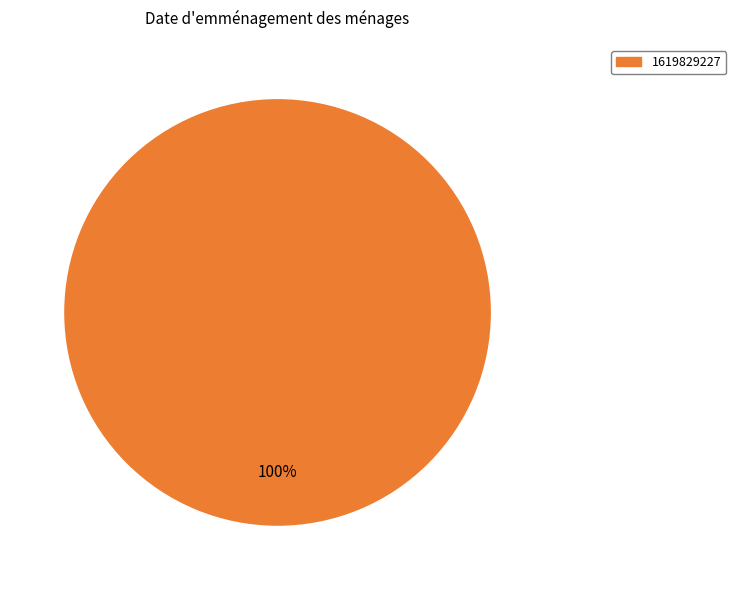

Is there a majority slice in this chart?

Yes